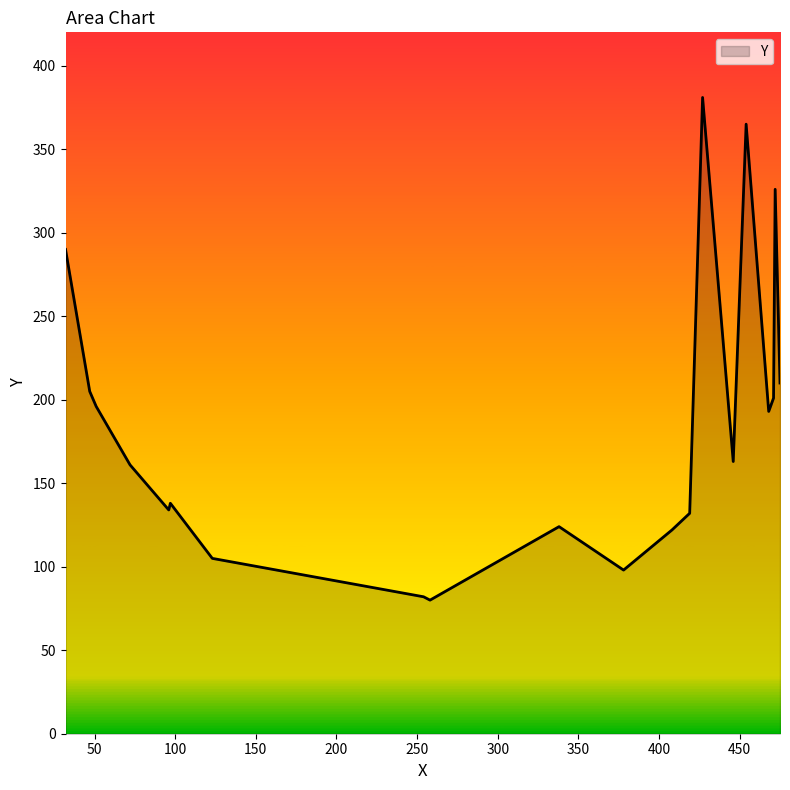

Does the chart display data point markers on the line(s)?

No